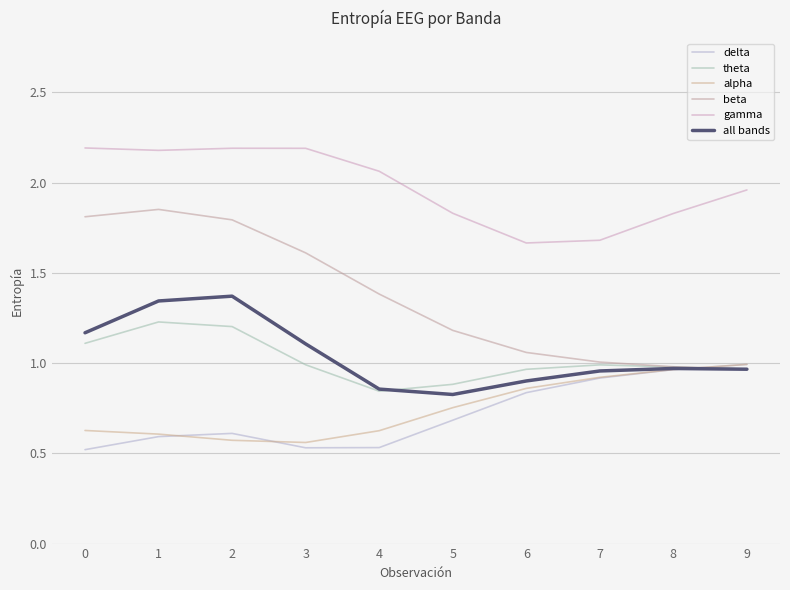

Is it true that beta equals 0.6 at 0?

False